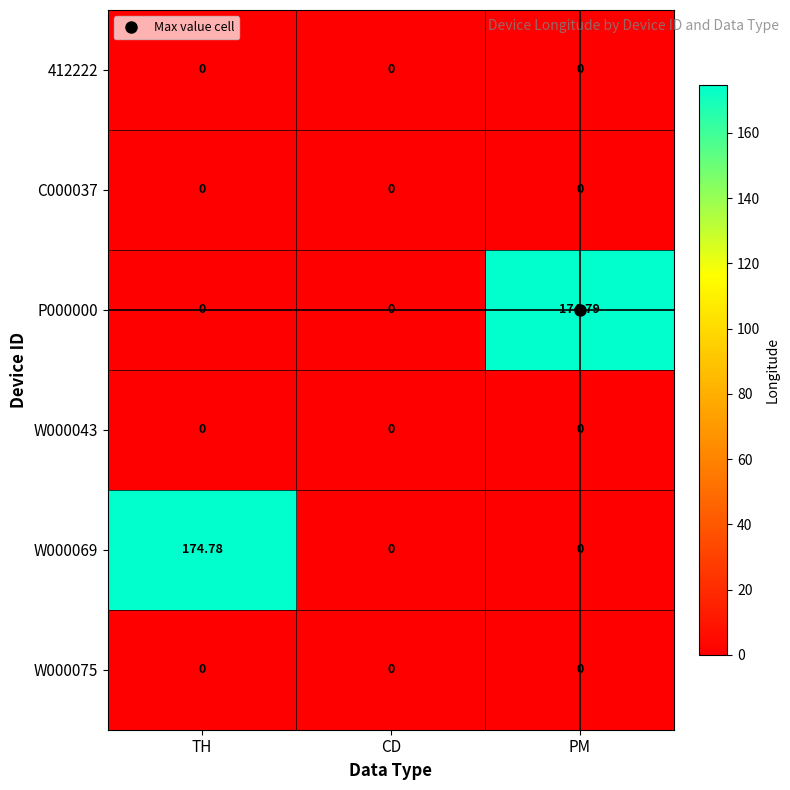

Which label corresponds to the largest value in the chart?

PM